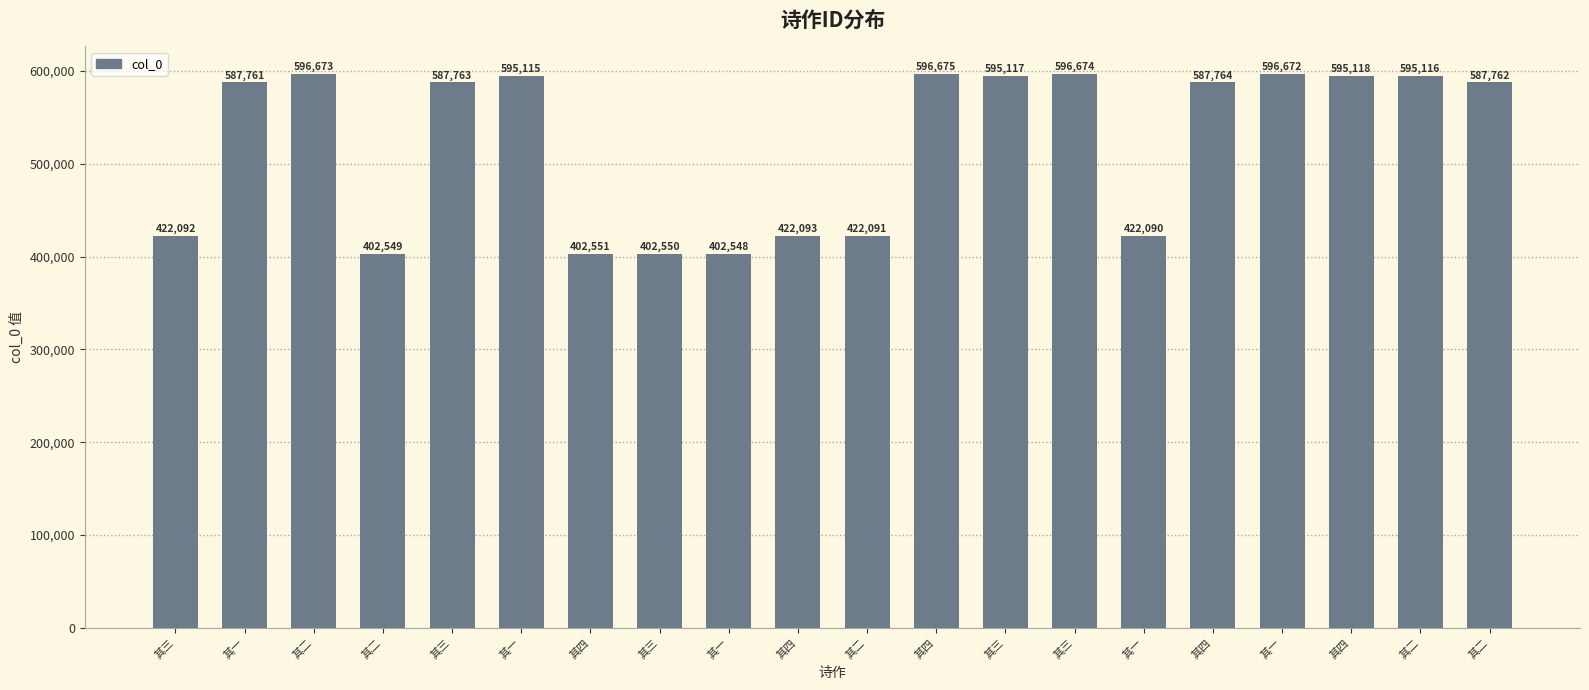

What is the label of the 11th bar from the left?

其二